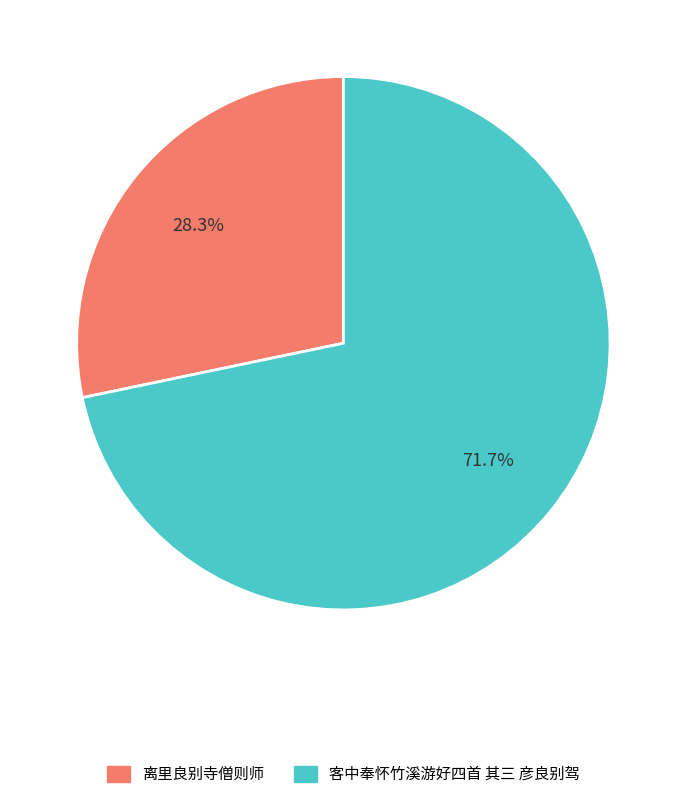

What percentage is the 离里良别寺僧则师 slice, to the nearest percent?

28%